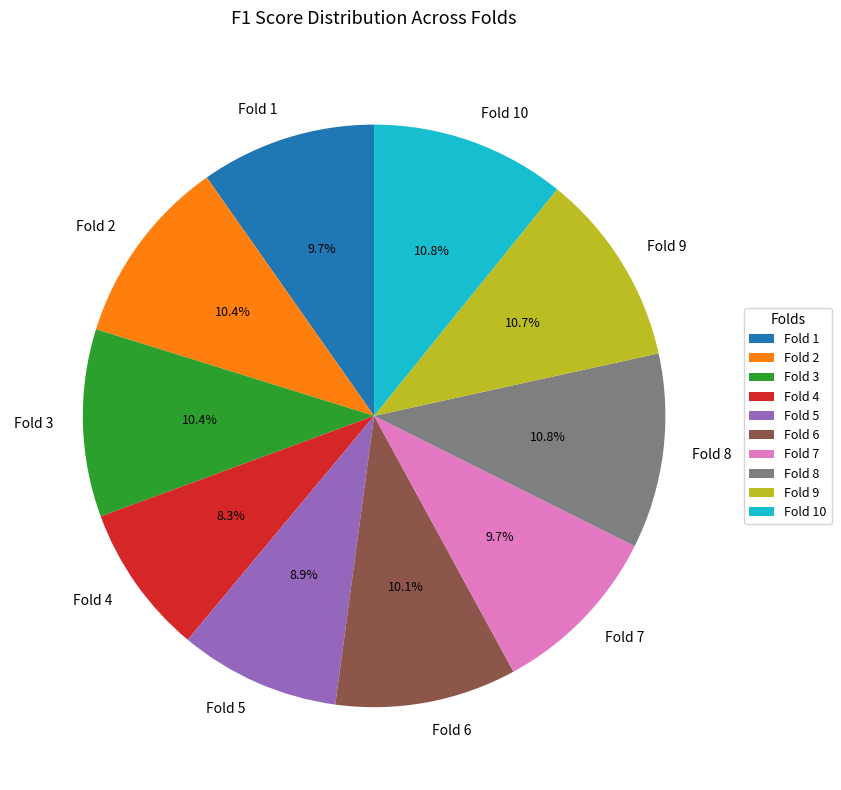

To the nearest percent, what portion does Fold 5 represent?

9%